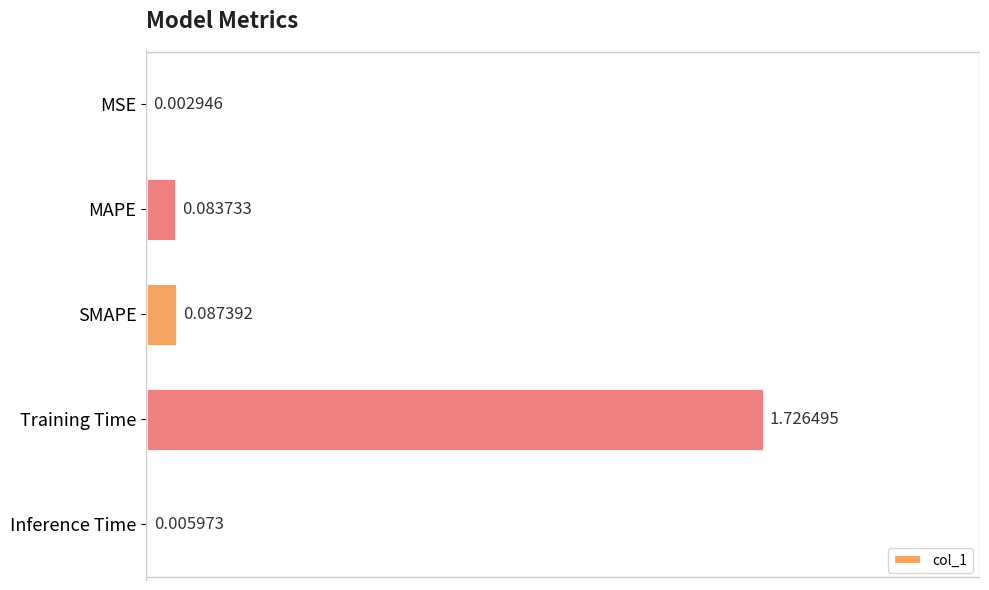

Which category has the highest value across all series?

Training Time